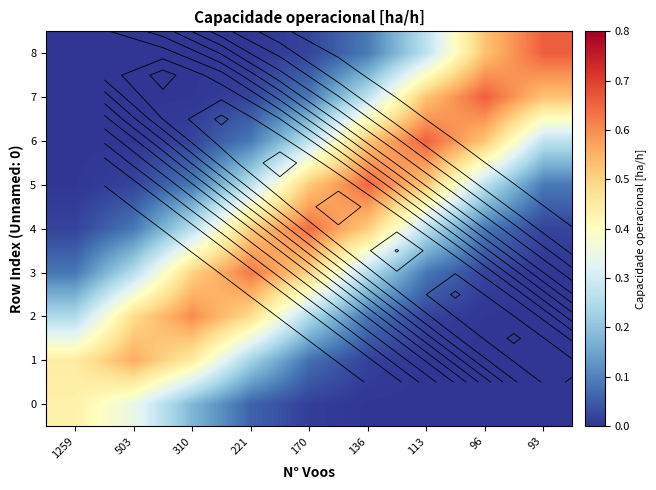

Is it true that 5 equals 0.1 at 310?

False